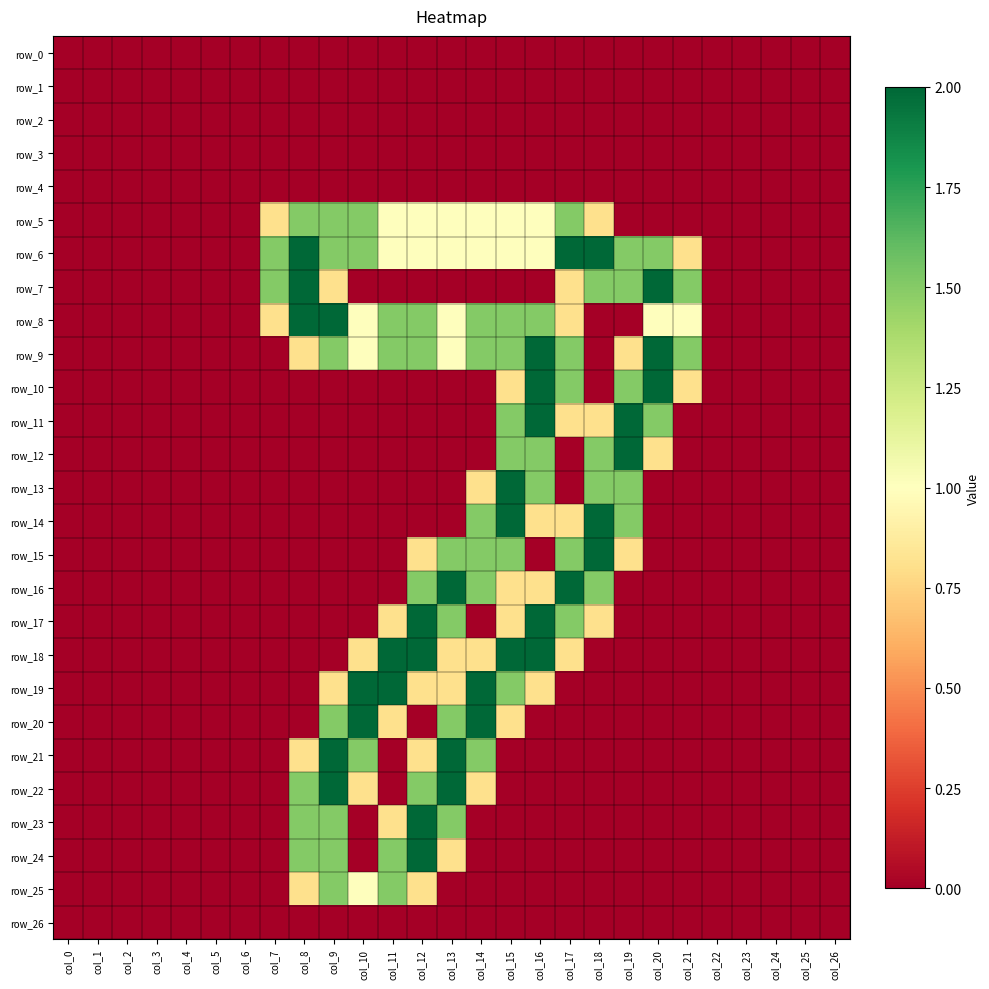

The row_12 series shows 1.3 at col_17. True or false?

False